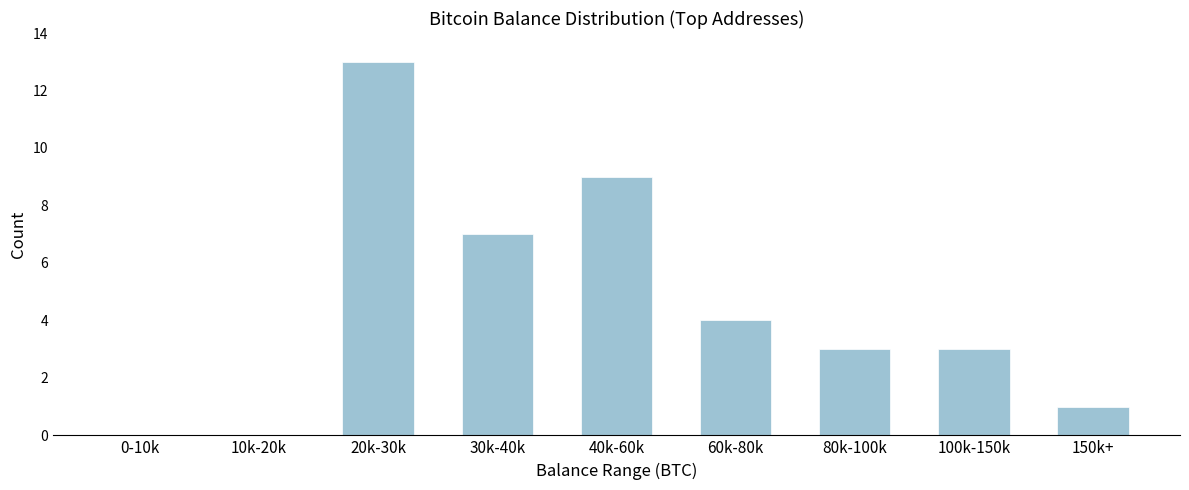

Reading left to right, what are all the values shown in this chart?

0-10k=0	10k-20k=0	20k-30k=13	30k-40k=7	40k-60k=9	60k-80k=4	80k-100k=3	100k-150k=3	150k+=1